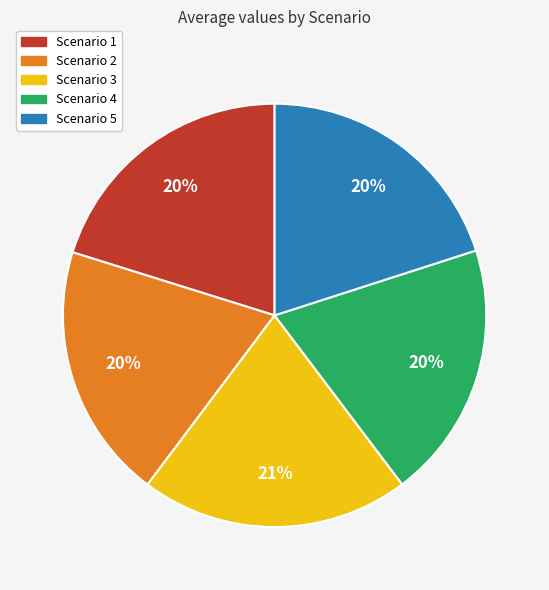

Is it true that Scenario 3 is 21% of the pie?

True